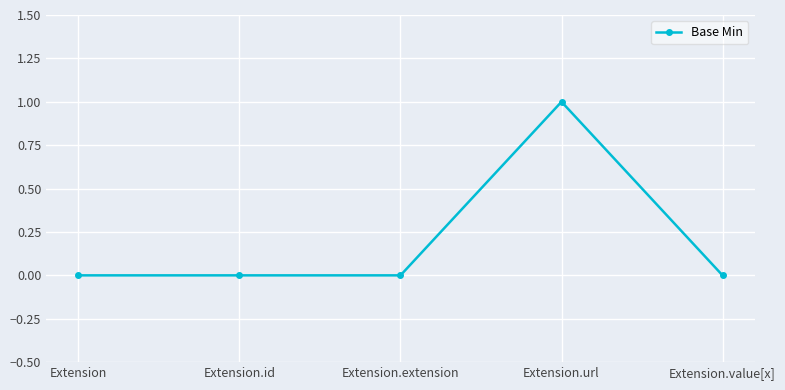

Reading right to left, list all the values displayed in this chart.

Extension.value[x]=0	Extension.url=1	Extension.extension=0	Extension.id=0	Extension=0